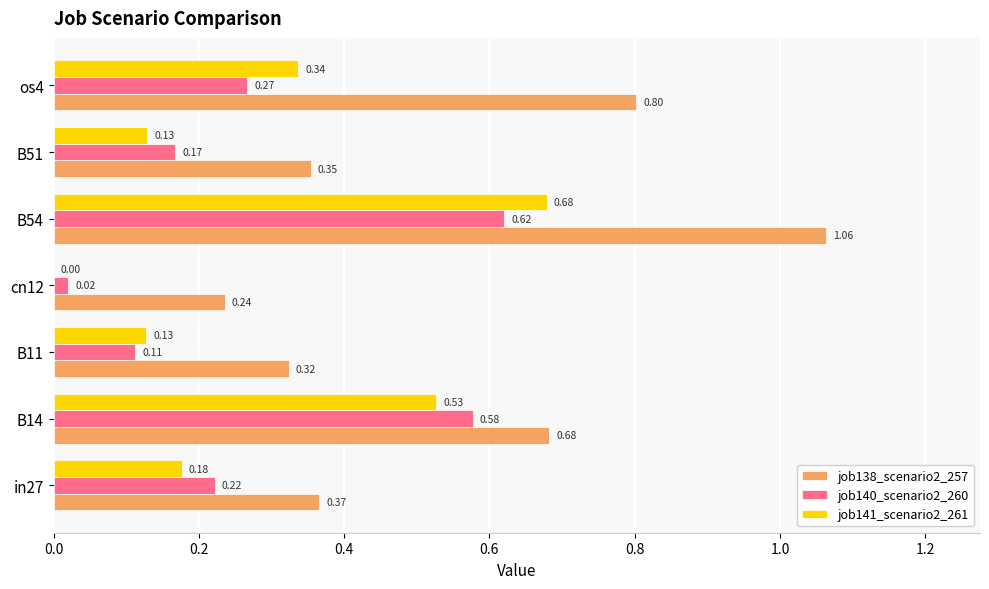

At which category is the sum across all series the highest?

B54